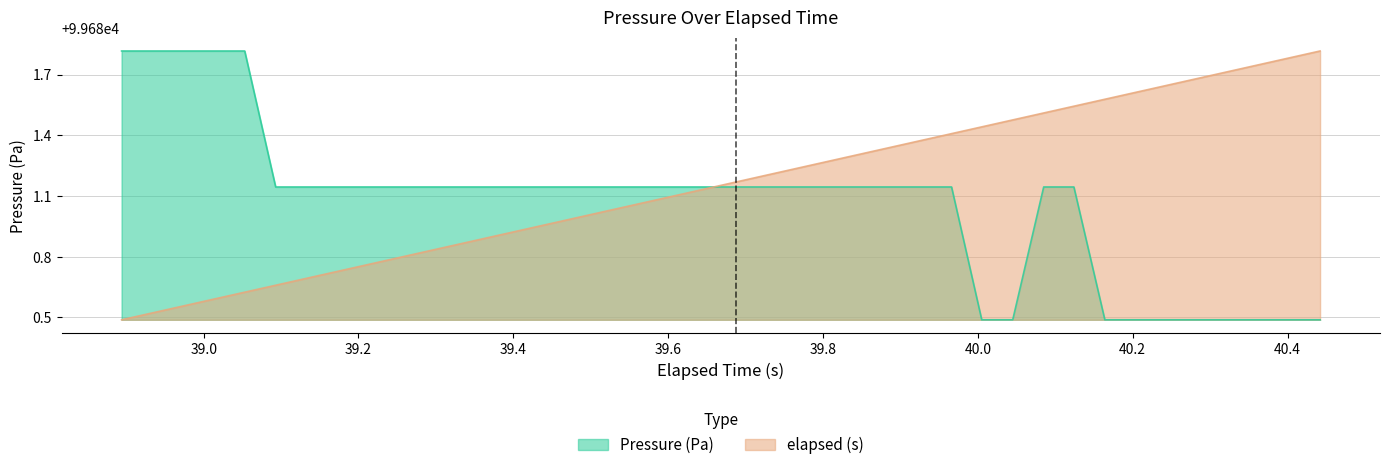

True or false: Pressure (Pa) has more than 0 interior local peaks.

False